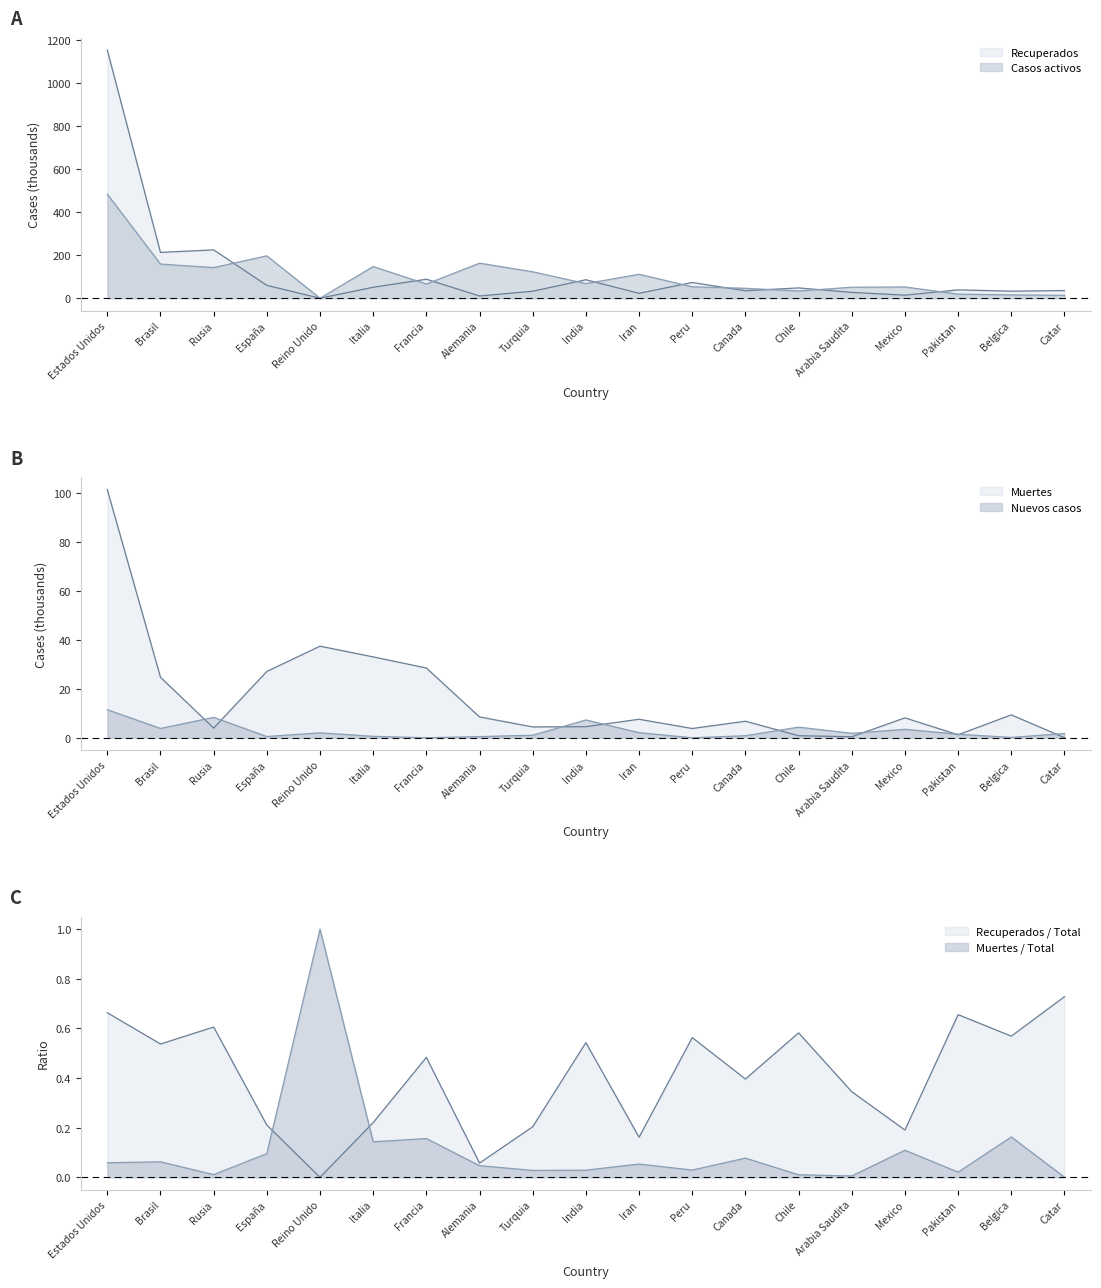

What is the label of the 13th point from the right?

Francia